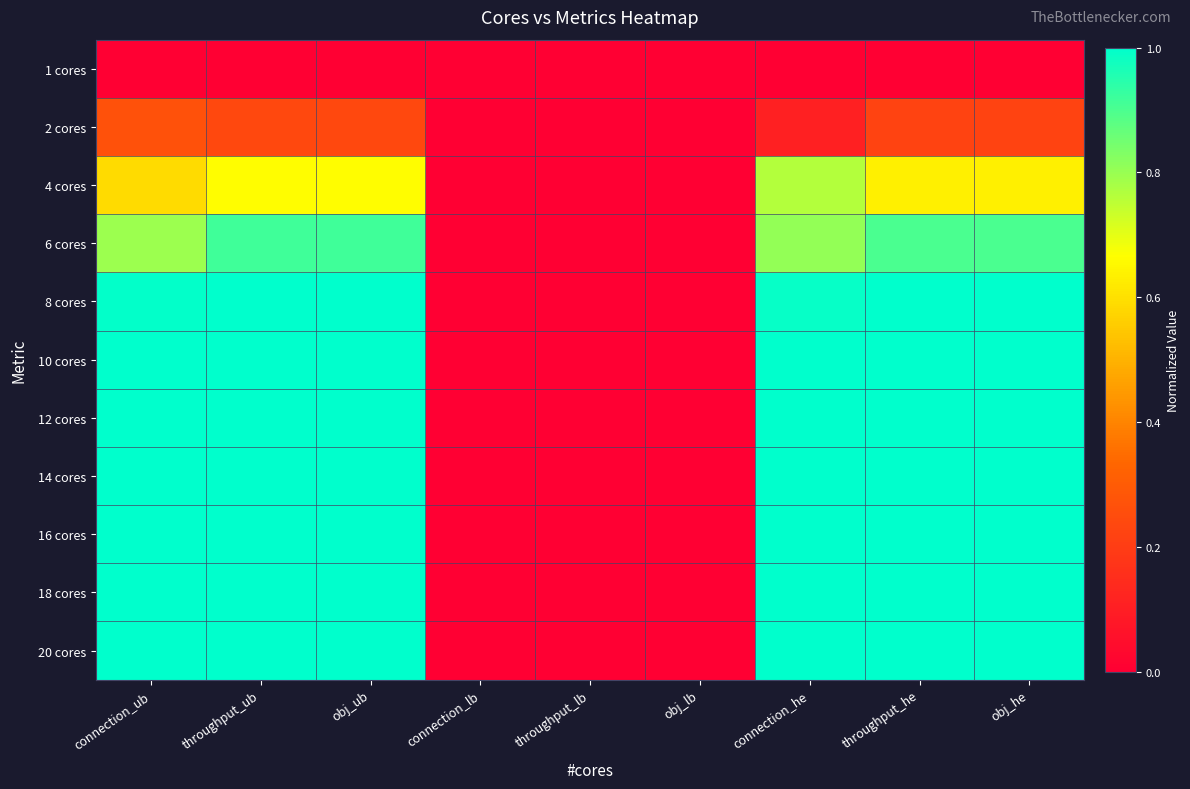

Reading left to right, extract all data points from this chart.

1 cores: connection_ub=0.0	throughput_ub=0.0	obj_ub=0.0	connection_lb=0.0	throughput_lb=0.0	obj_lb=0.0	connection_he=0.0	throughput_he=0.0	obj_he=0.0
2 cores: connection_ub=0.3	throughput_ub=0.2	obj_ub=0.2	connection_lb=0.0	throughput_lb=0.0	obj_lb=0.0	connection_he=0.1	throughput_he=0.2	obj_he=0.2
4 cores: connection_ub=0.6	throughput_ub=0.7	obj_ub=0.7	connection_lb=0.0	throughput_lb=0.0	obj_lb=0.0	connection_he=0.8	throughput_he=0.6	obj_he=0.6
6 cores: connection_ub=0.8	throughput_ub=0.9	obj_ub=0.9	connection_lb=0.0	throughput_lb=0.0	obj_lb=0.0	connection_he=0.8	throughput_he=0.9	obj_he=0.9
8 cores: connection_ub=1.0	throughput_ub=1.0	obj_ub=1.0	connection_lb=0.0	throughput_lb=0.0	obj_lb=0.0	connection_he=1.0	throughput_he=1.0	obj_he=1.0
10 cores: connection_ub=1.0	throughput_ub=1.0	obj_ub=1.0	connection_lb=0.0	throughput_lb=0.0	obj_lb=0.0	connection_he=1.0	throughput_he=1.0	obj_he=1.0
12 cores: connection_ub=1.0	throughput_ub=1.0	obj_ub=1.0	connection_lb=0.0	throughput_lb=0.0	obj_lb=0.0	connection_he=1.0	throughput_he=1.0	obj_he=1.0
14 cores: connection_ub=1.0	throughput_ub=1.0	obj_ub=1.0	connection_lb=0.0	throughput_lb=0.0	obj_lb=0.0	connection_he=1.0	throughput_he=1.0	obj_he=1.0
16 cores: connection_ub=1.0	throughput_ub=1.0	obj_ub=1.0	connection_lb=0.0	throughput_lb=0.0	obj_lb=0.0	connection_he=1.0	throughput_he=1.0	obj_he=1.0
18 cores: connection_ub=1.0	throughput_ub=1.0	obj_ub=1.0	connection_lb=0.0	throughput_lb=0.0	obj_lb=0.0	connection_he=1.0	throughput_he=1.0	obj_he=1.0
20 cores: connection_ub=1.0	throughput_ub=1.0	obj_ub=1.0	connection_lb=0.0	throughput_lb=0.0	obj_lb=0.0	connection_he=1.0	throughput_he=1.0	obj_he=1.0